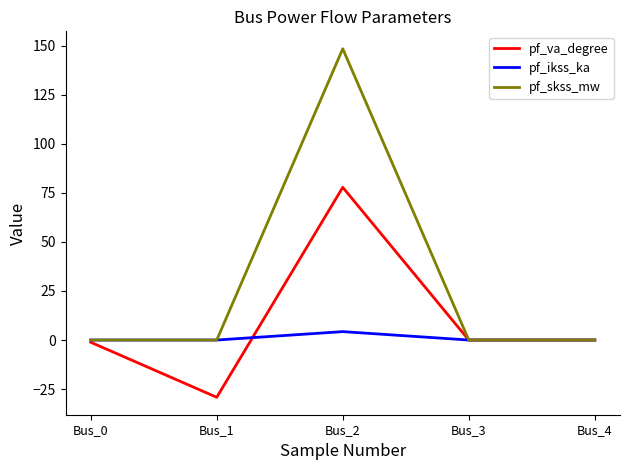

Which label corresponds to the largest value in the chart?

Bus_2